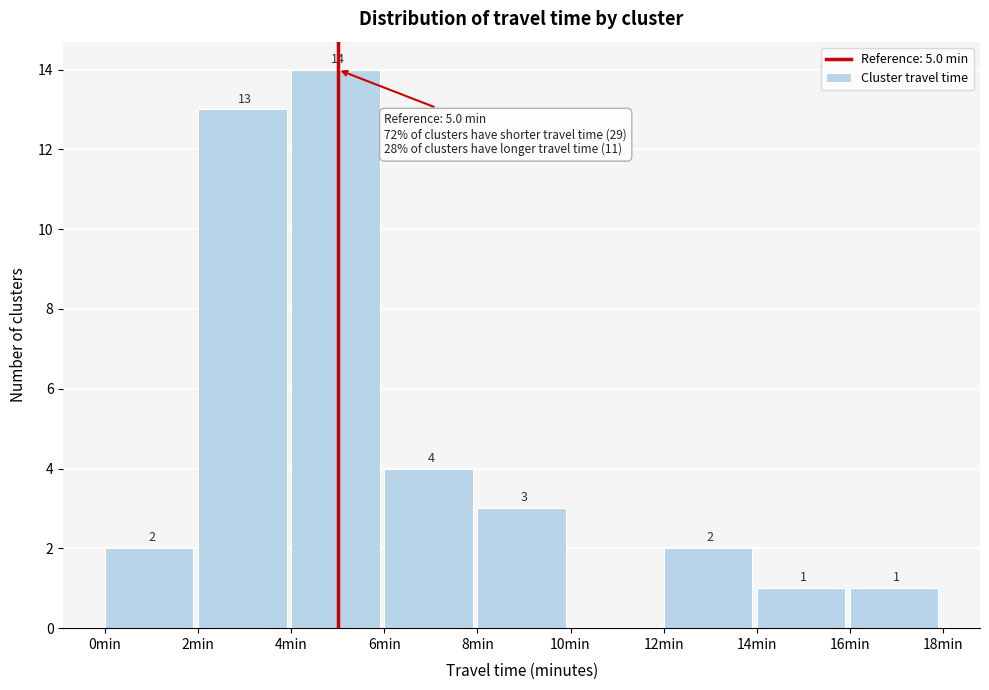

Over which range of the x-axis is the bar tallest?

4 to 6